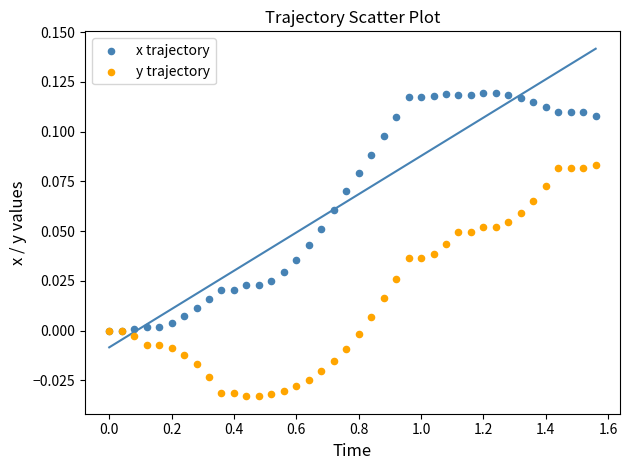

Which series contains the highest Y value?

x trajectory